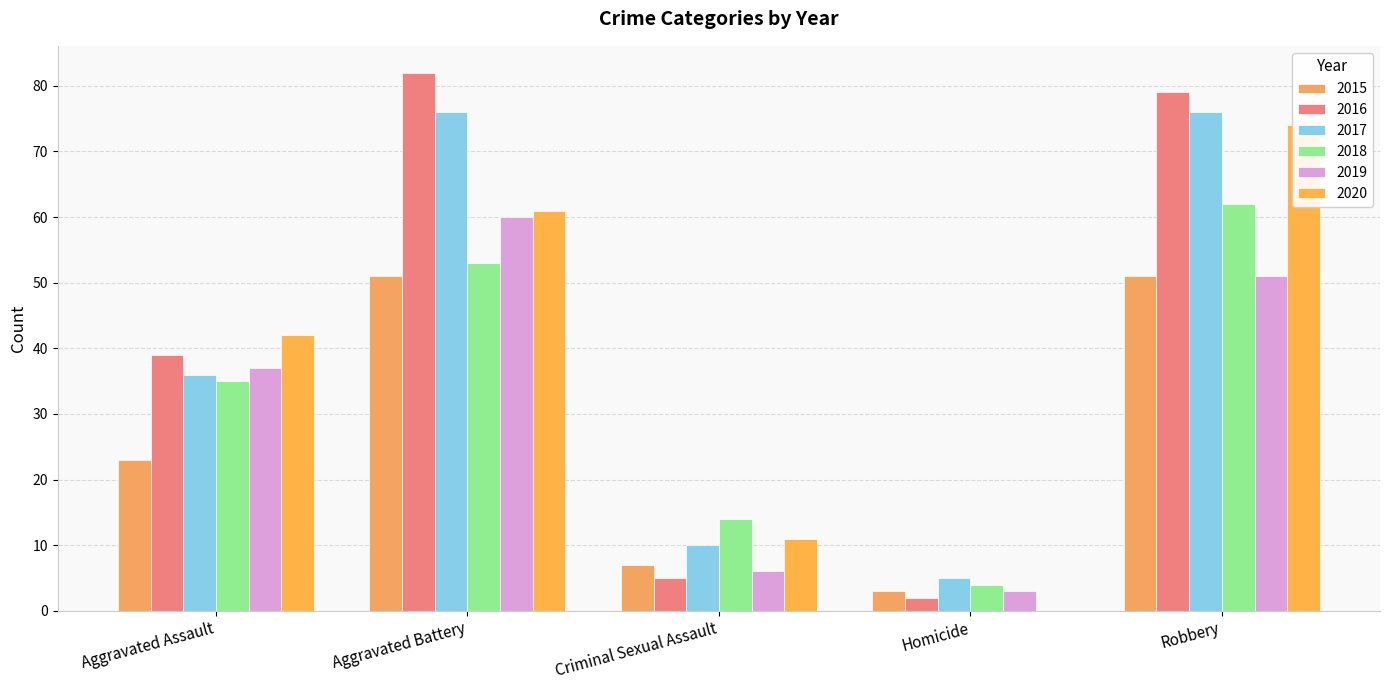

What is the sum of all 2019 values?

157